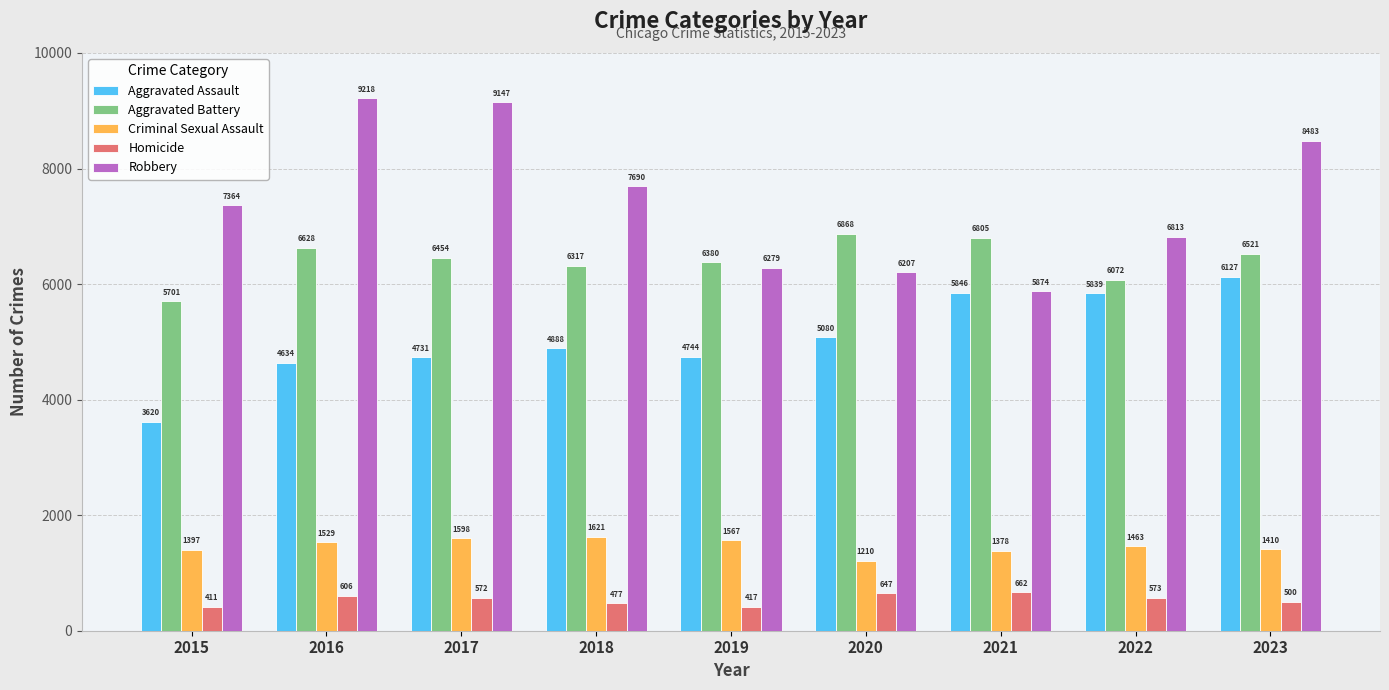

At which category does the chart reach its peak across all series?

2016